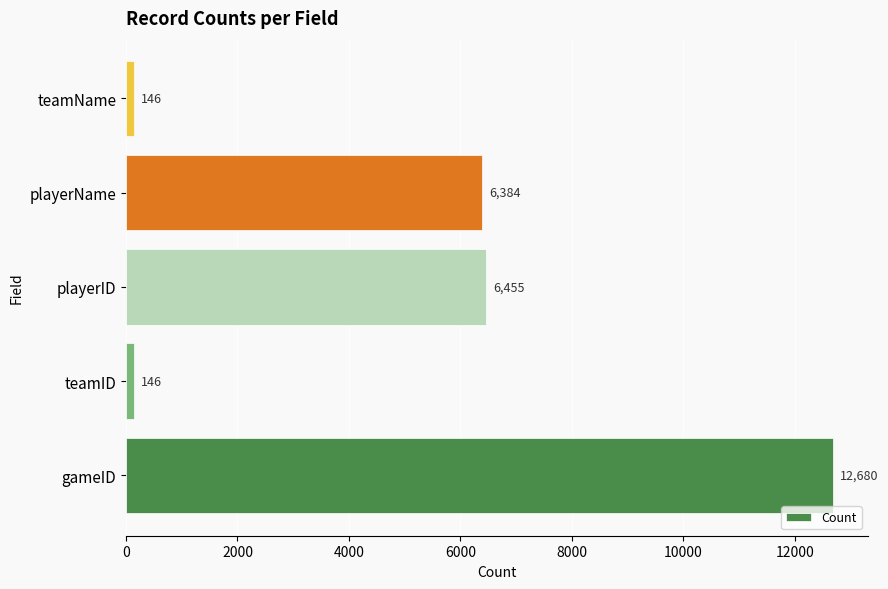

What is the difference between the second highest and minimum values?

6309